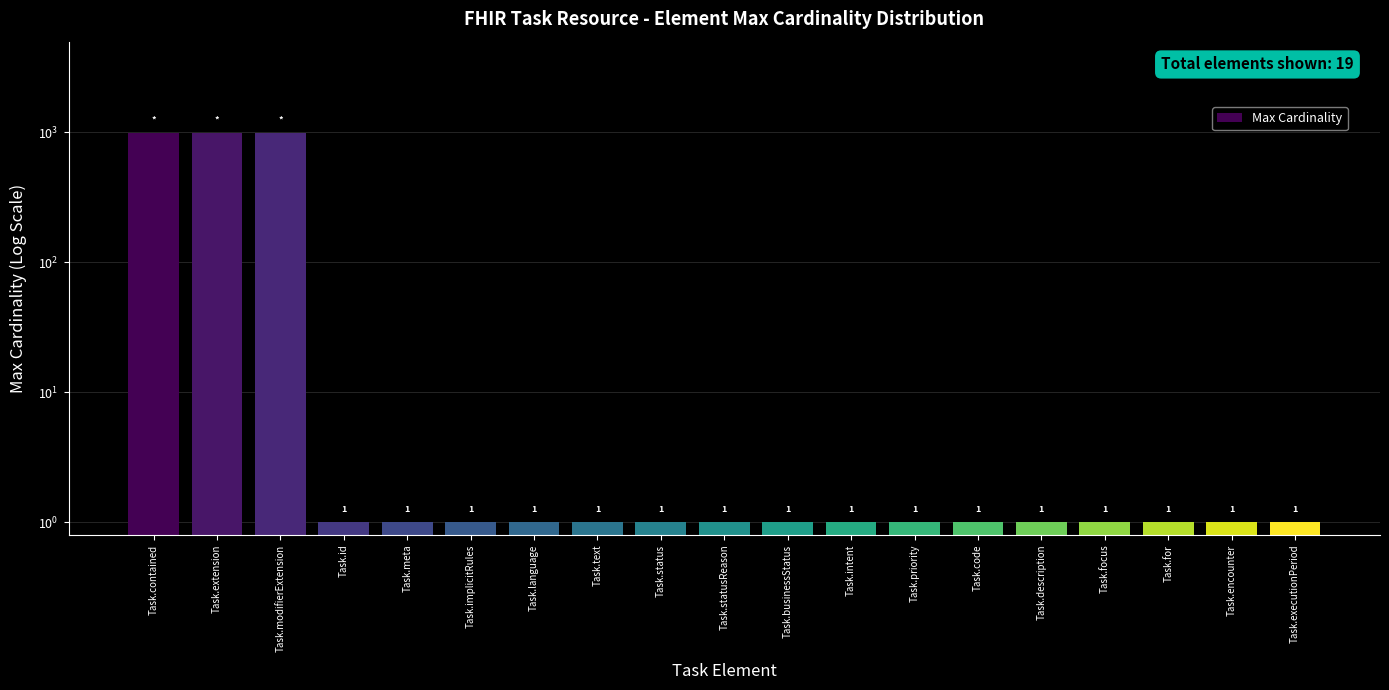

What is the minimum value shown in the chart?

1